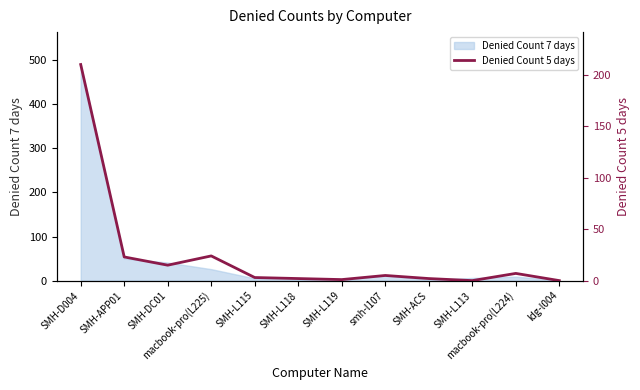

How many values are below 5?

6